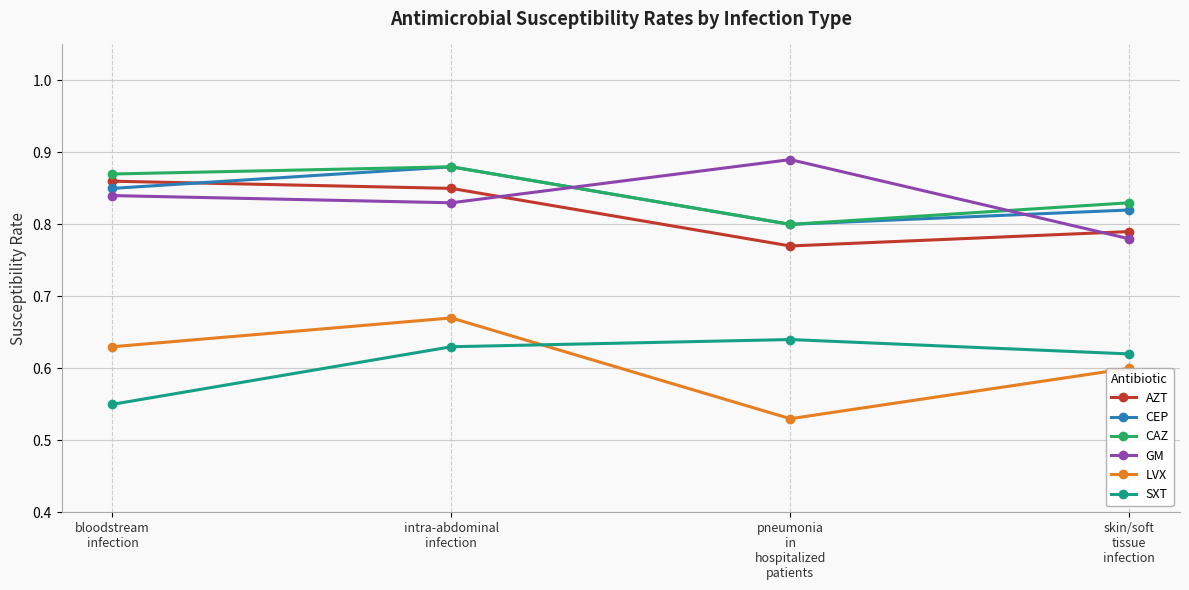

Does the chart display data point markers on the line(s)?

Yes